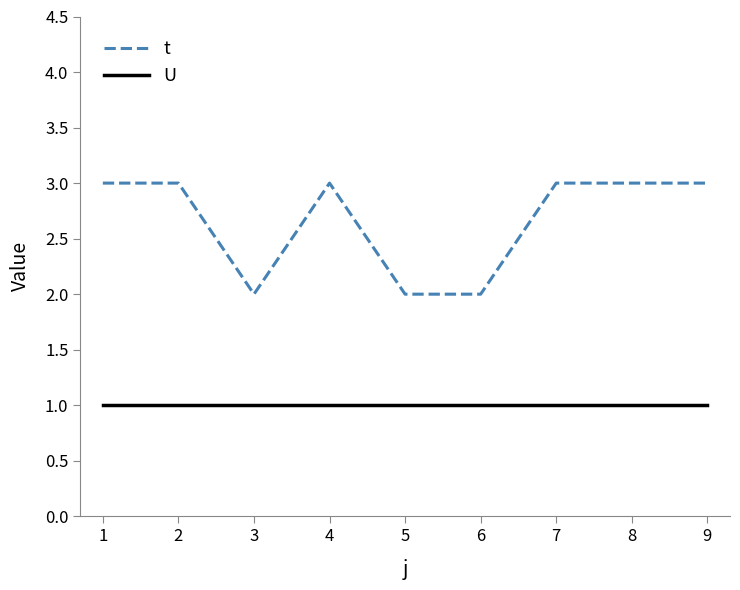

The value of U at 8 is 1. True or false?

True